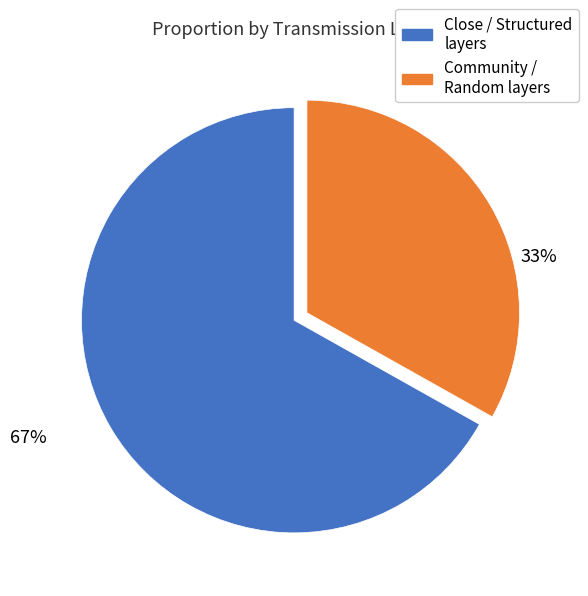

Is there any slice that represents more than half of the pie?

Yes